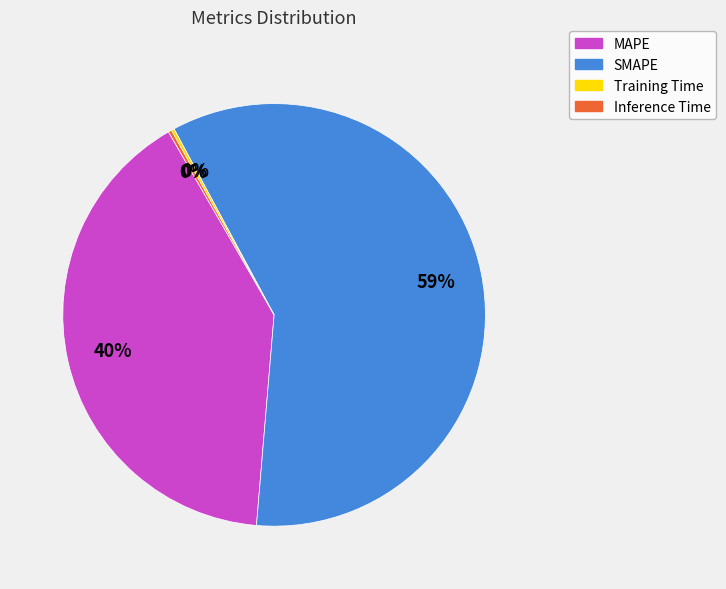

Which slice represents more than half of the pie?

SMAPE